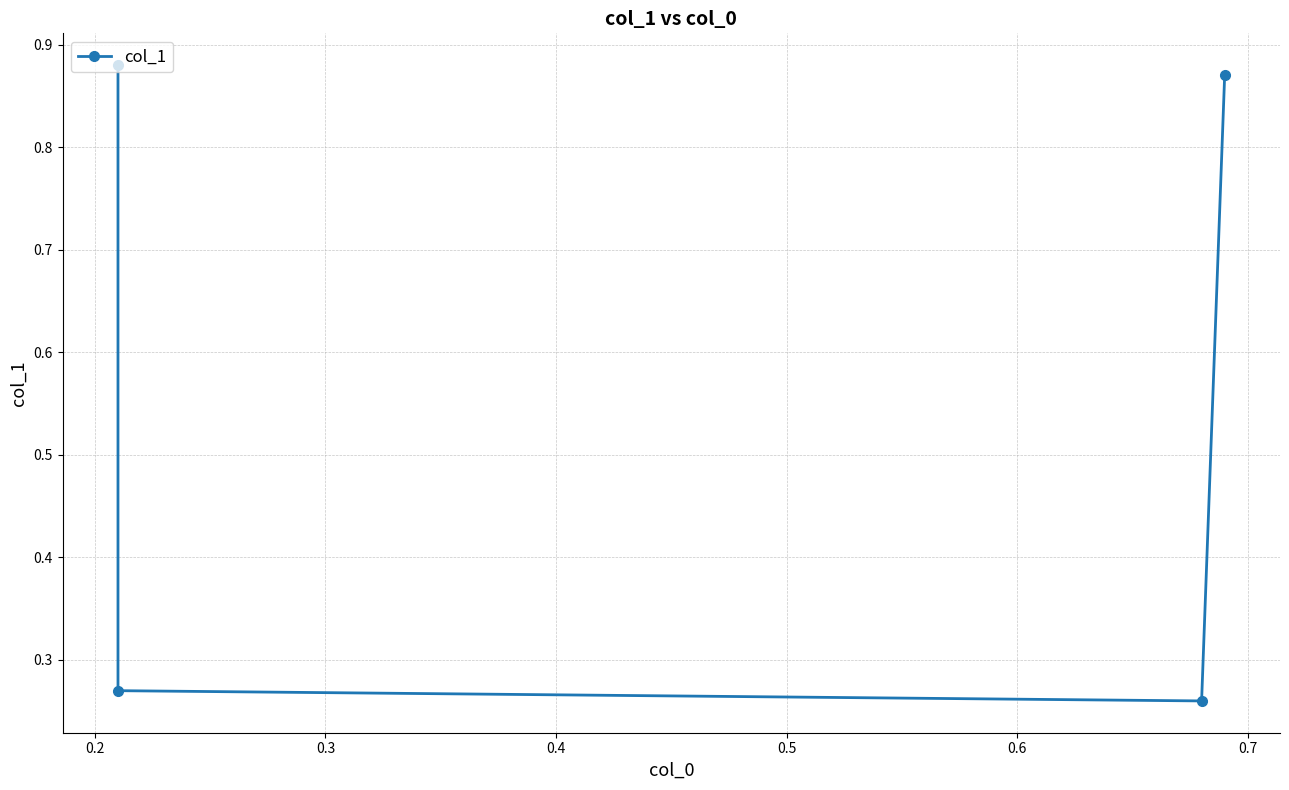

Does the chart have visible grid lines?

Yes